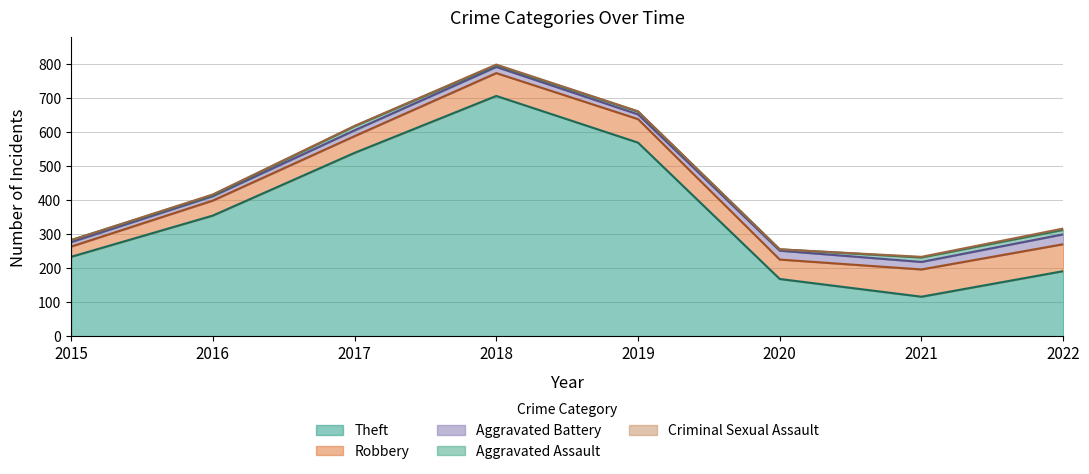

Which series has the largest total across all categories?

Theft